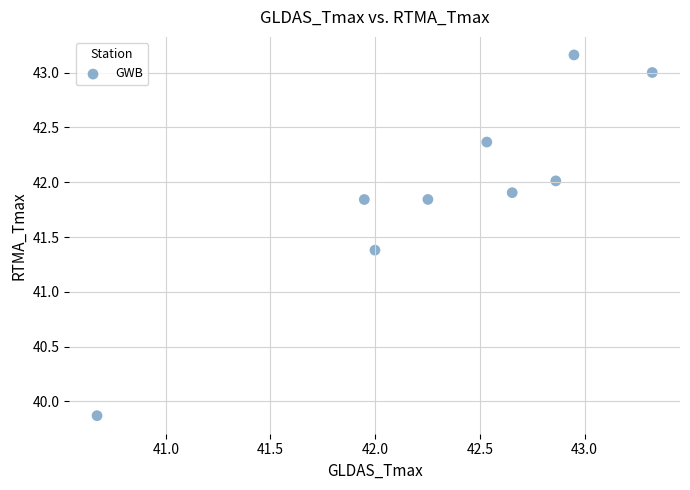

What is the range of Y values (max minus min)?

3.3